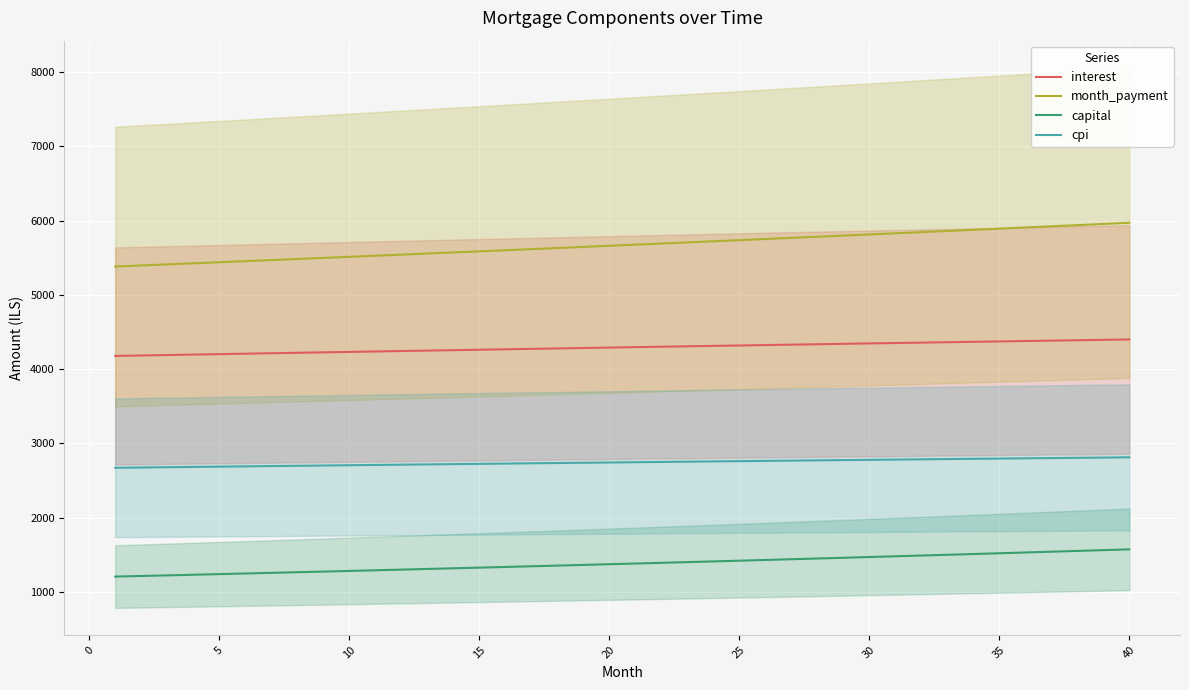

True or false: interest and capital intersect in this chart.

False